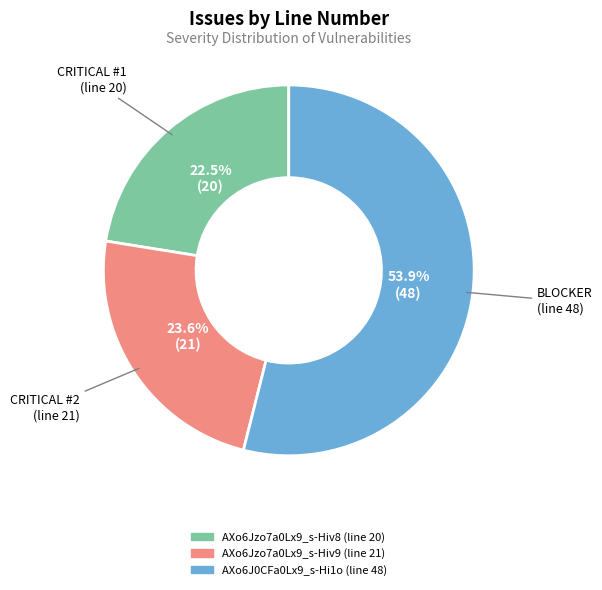

Is it true that AXo6Jzo7a0Lx9_s-Hiv9 (line 21) is 36% of the pie?

False